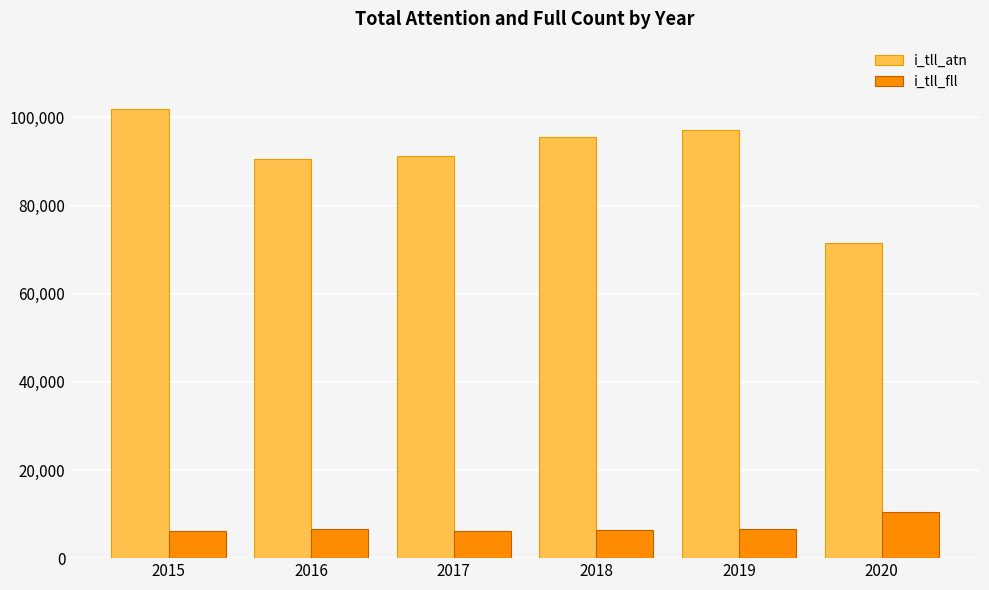

At 2017, list the series in order from largest to smallest.

i_tll_atn, i_tll_fll